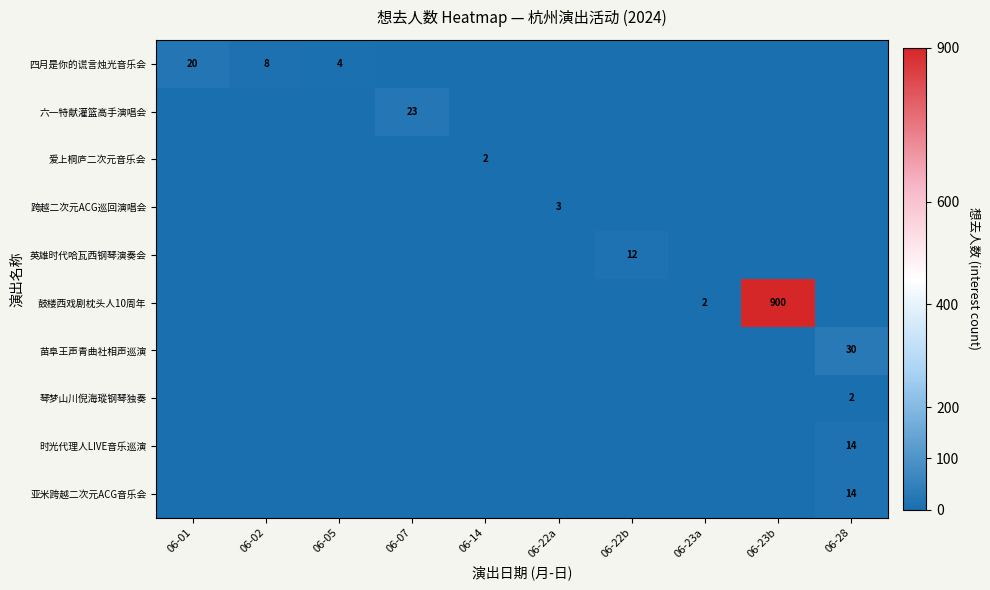

Is it true that 苗阜王声青曲社相声巡演 equals 30 at 06-28?

True